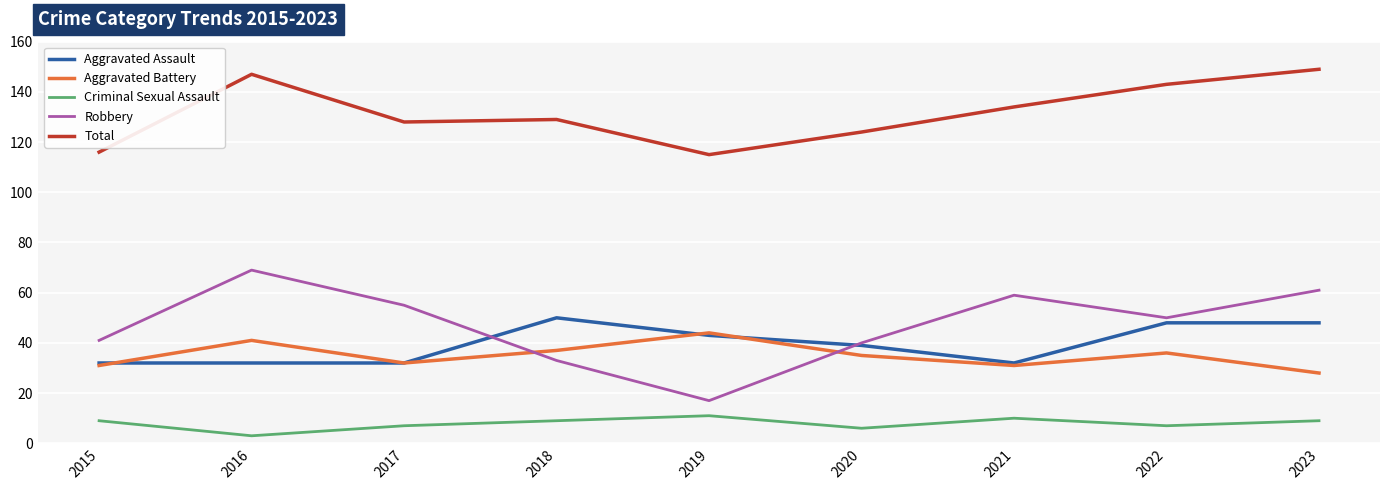

Reading right to left, what are all the values shown in this chart?

Aggravated Assault: 48	48	32	39	43	50	32	32	32
Aggravated Battery: 28	36	31	35	44	37	32	41	31
Criminal Sexual Assault: 9	7	10	6	11	9	7	3	9
Robbery: 61	50	59	40	17	33	55	69	41
Total: 149	143	134	124	115	129	128	147	116